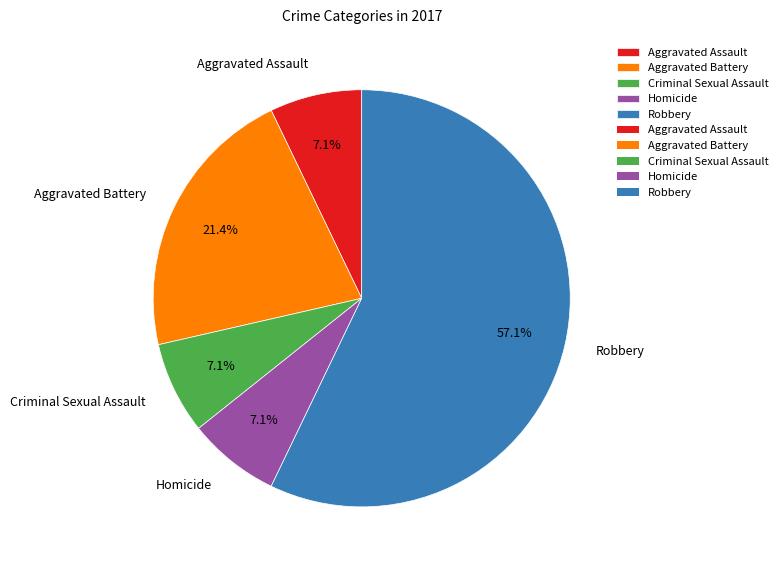

Approximately how many times larger is the value at Aggravated Battery compared to Homicide?

3.0